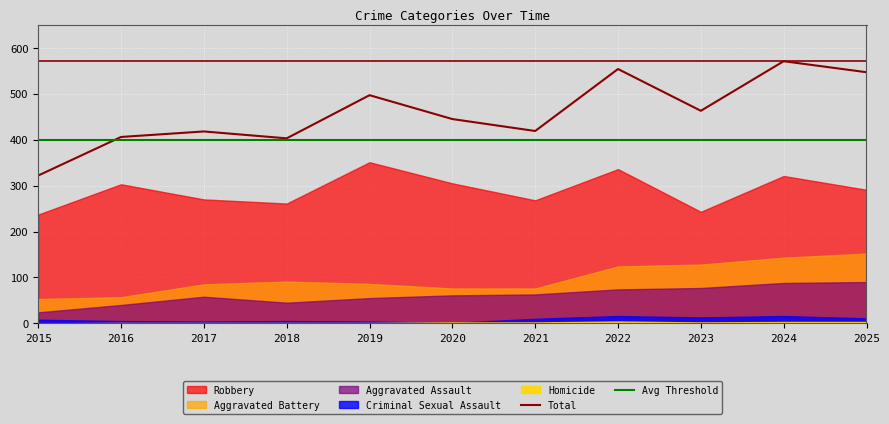

What is the total value across all series at 2020?

445